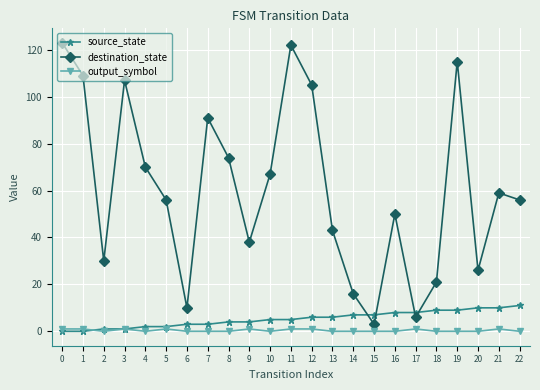

Does the chart display data point markers on the line(s)?

Yes